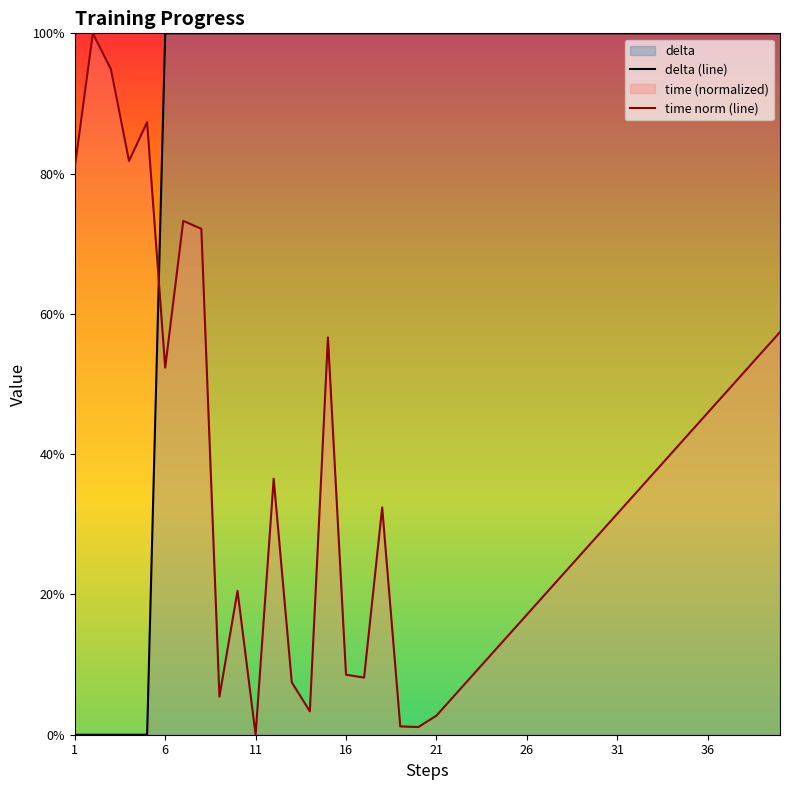

Which series has the widest spread of values?

time norm (line)